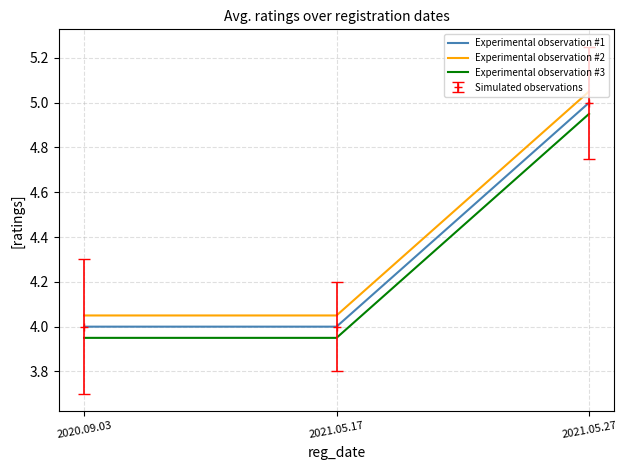

How many categories are shown in the chart?

3